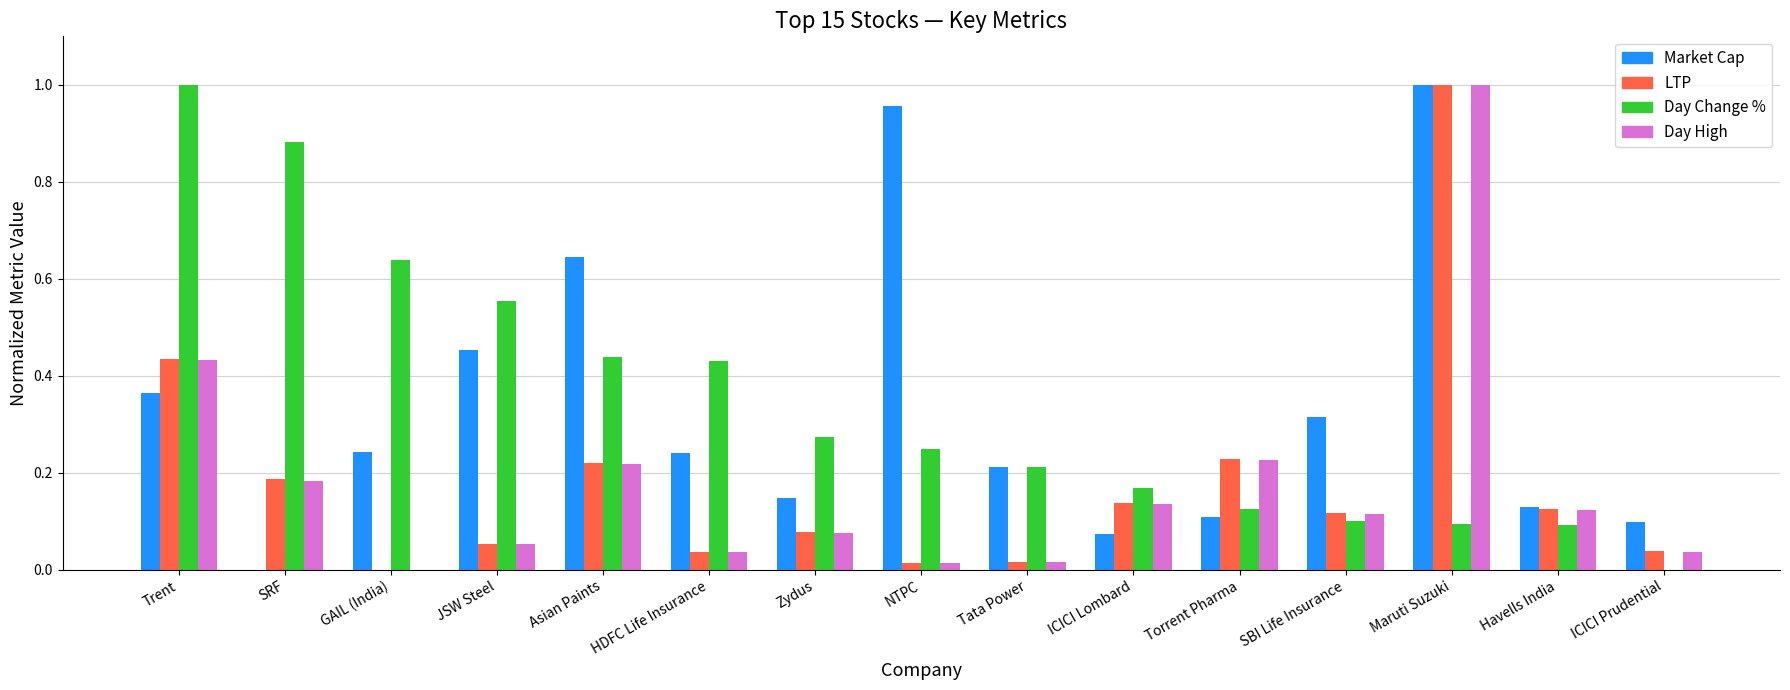

What is the total value across all series at JSW Steel?

1.1